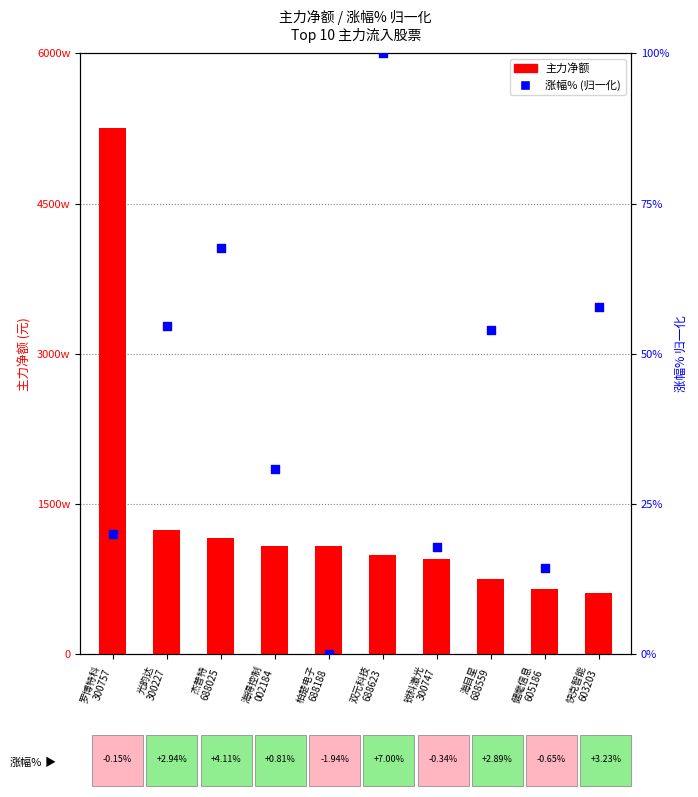

At how many categories does at least one series exceed 21456034?

1